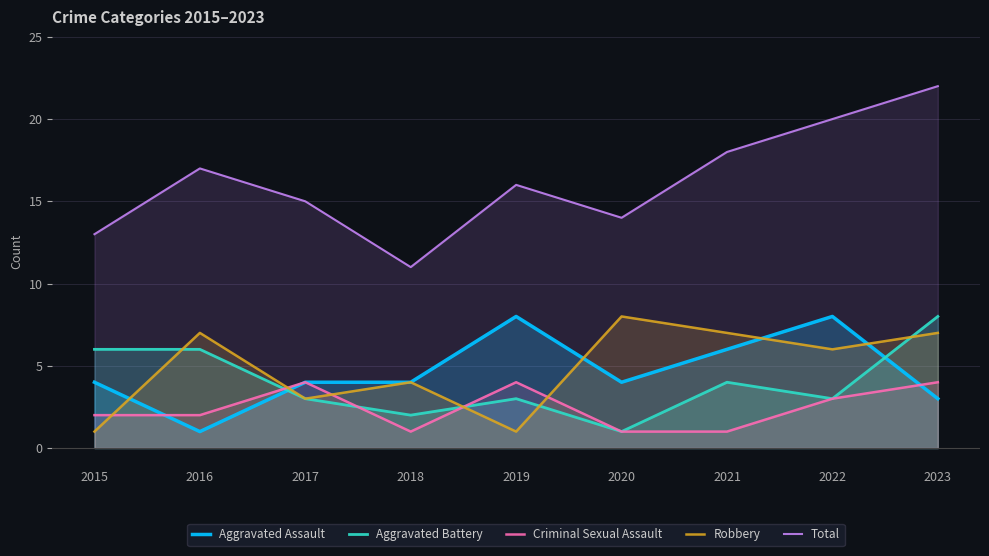

At 2020, list the series in order from smallest to largest.

Aggravated Battery, Criminal Sexual Assault, Aggravated Assault, Robbery, Total